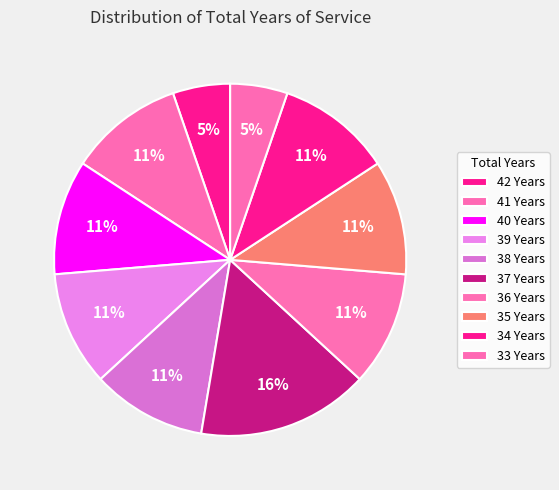

How many slices are in this pie chart?

10